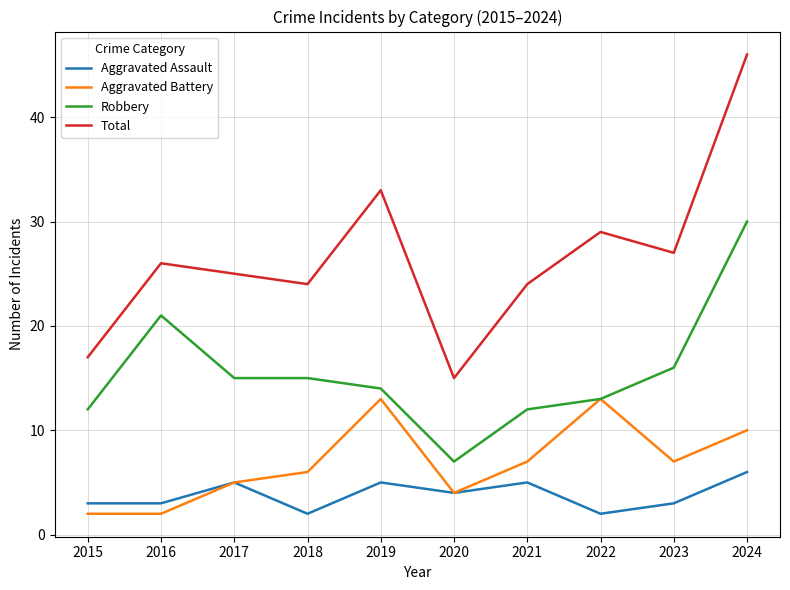

The value of Total at 2015 is 17. True or false?

True